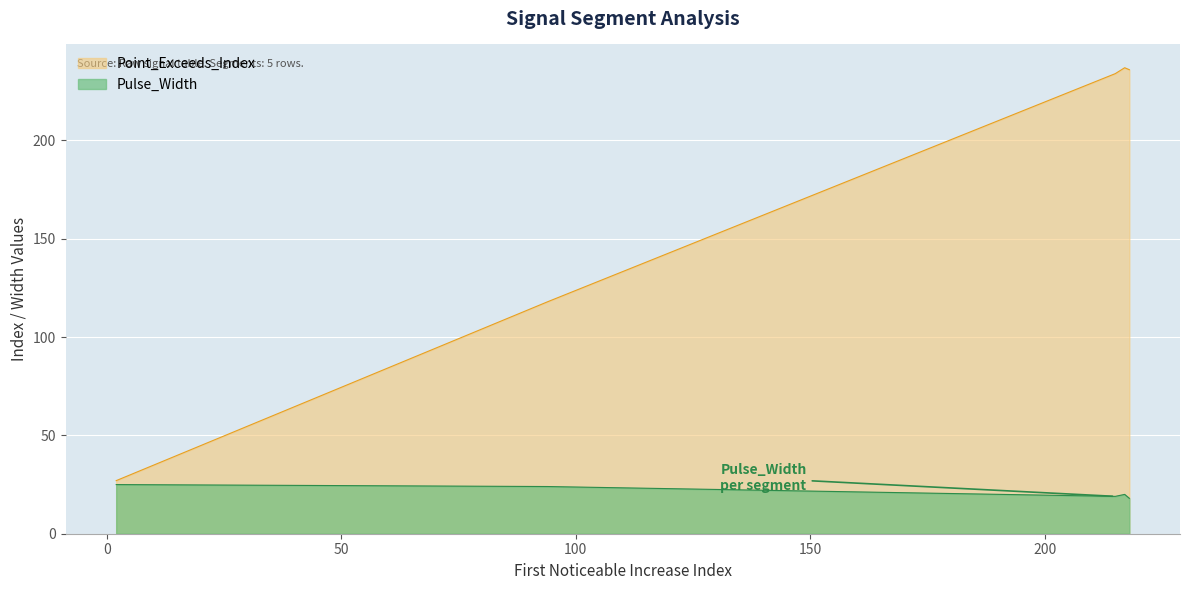

Rank the series at signal segment 2 from lowest to highest value.

Pulse_Width, Point_Exceeds_Index